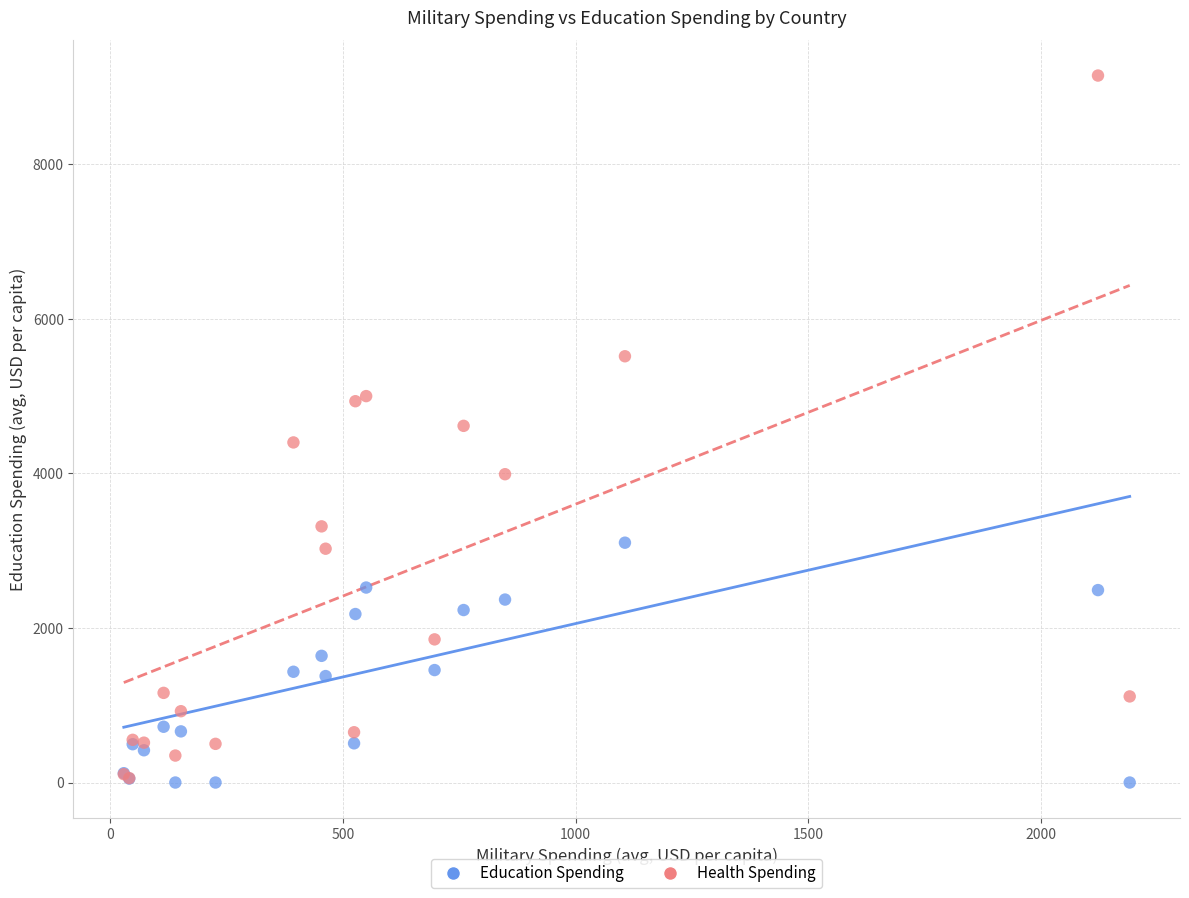

What are all the series names shown in the legend?

Education Spending, Health Spending